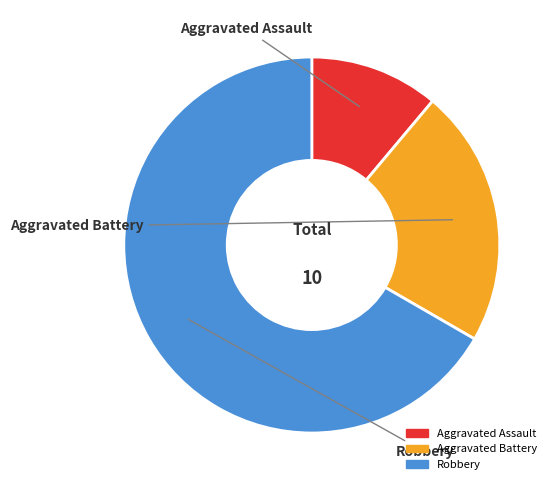

The Aggravated Assault slice represents 11% of the pie. True or false?

True